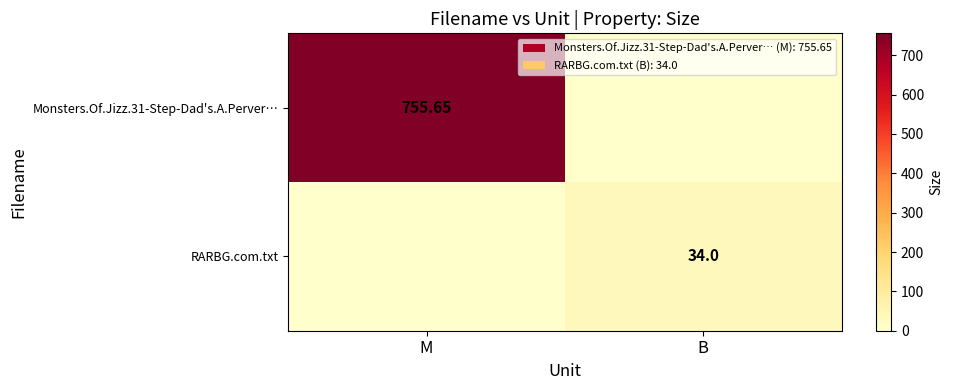

Is the value of Monsters.Of.Jizz.31-Step-Dad's.A.Perver… at M greater than the value of RARBG.com.txt at B?

Yes